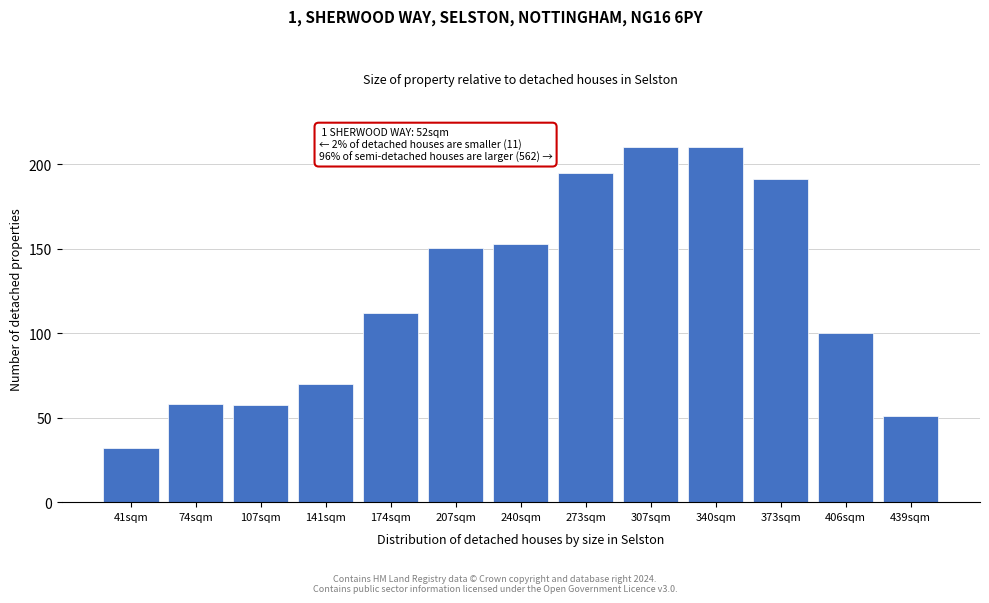

Between 41sqm and 240sqm, which is larger?

240sqm